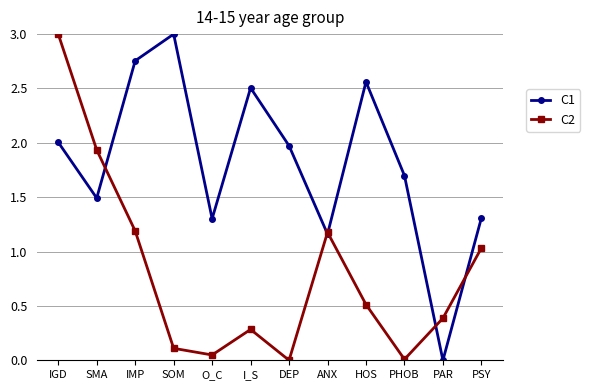

Which series has the largest total across all categories?

C1